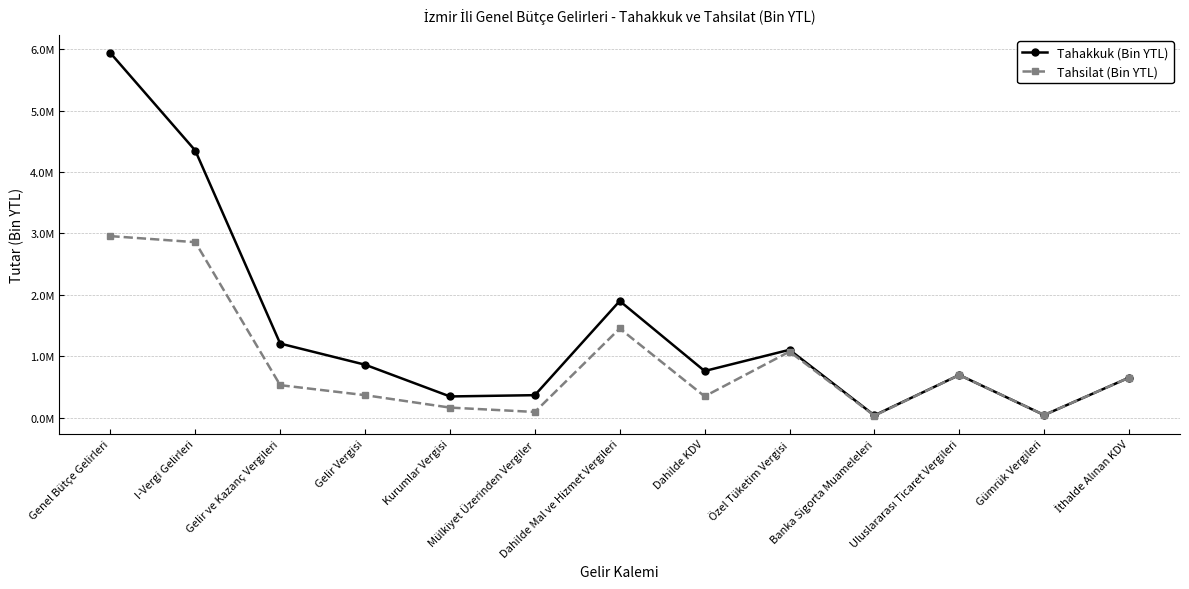

What is the value of the Tahakkuk (Bin YTL) point at the 1st from the left?

5936872